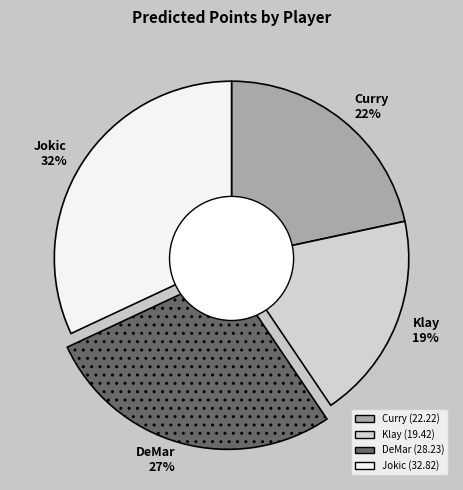

To the nearest percent, what percentage of the pie is Jokic?

32%